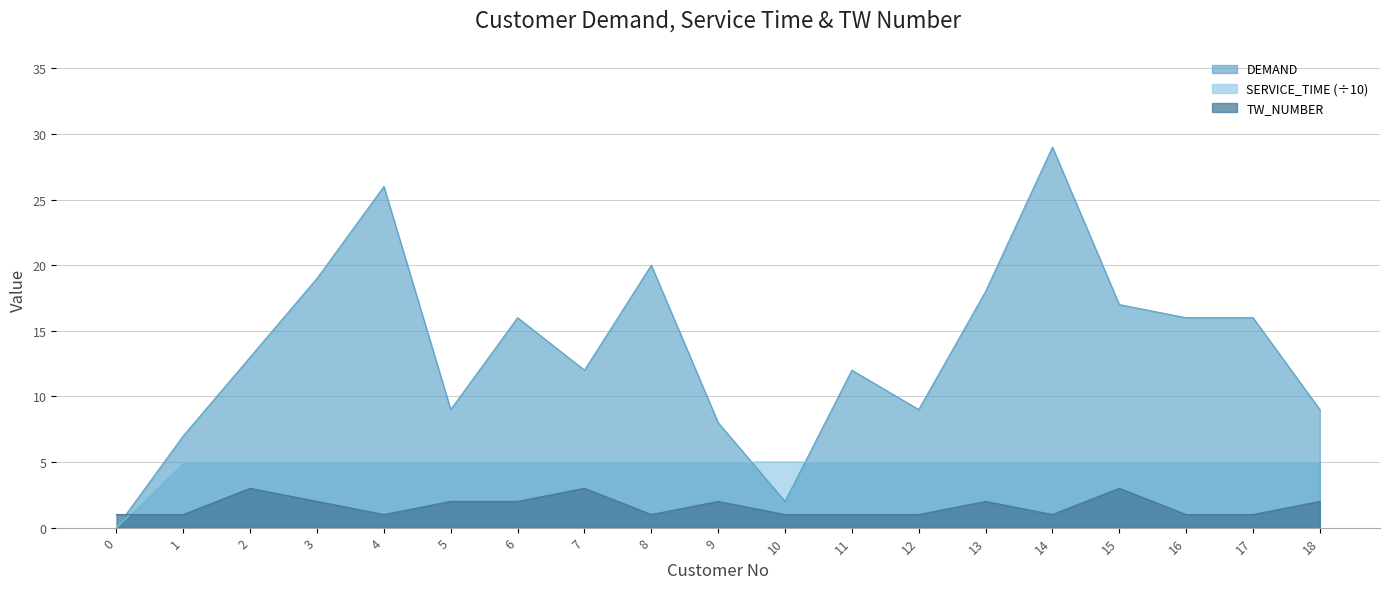

True or false: TW_NUMBER and SERVICE_TIME intersect in this chart.

True